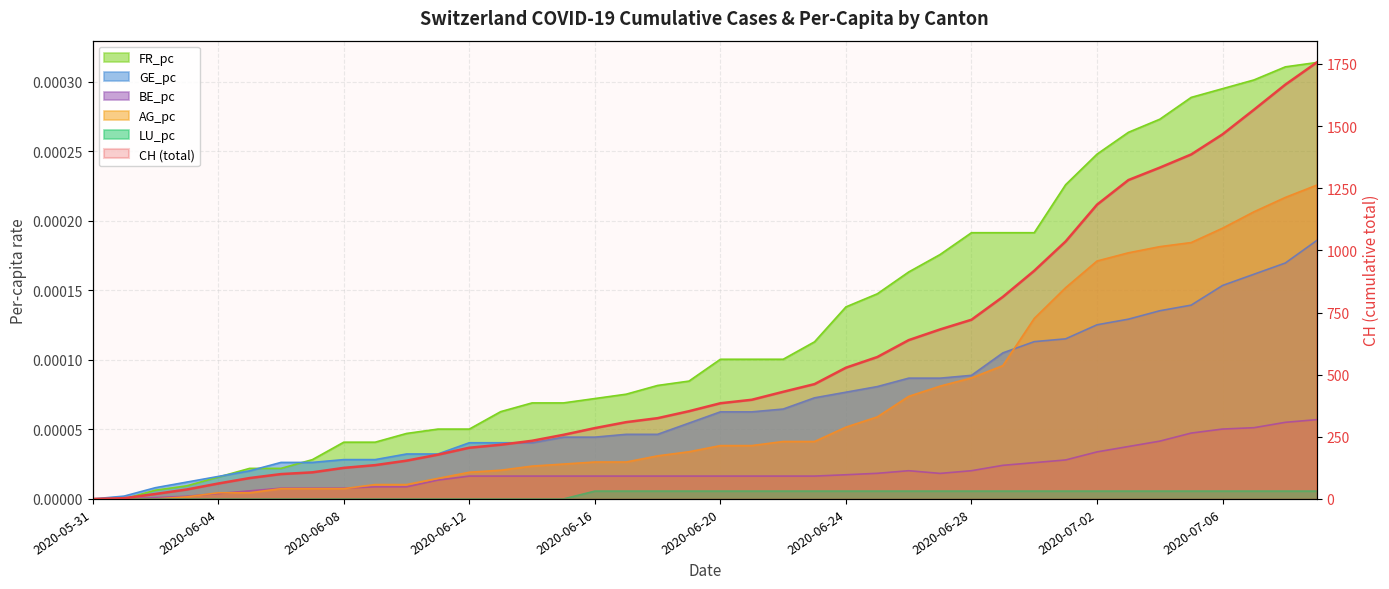

At how many categories does at least one series exceed 321?

22